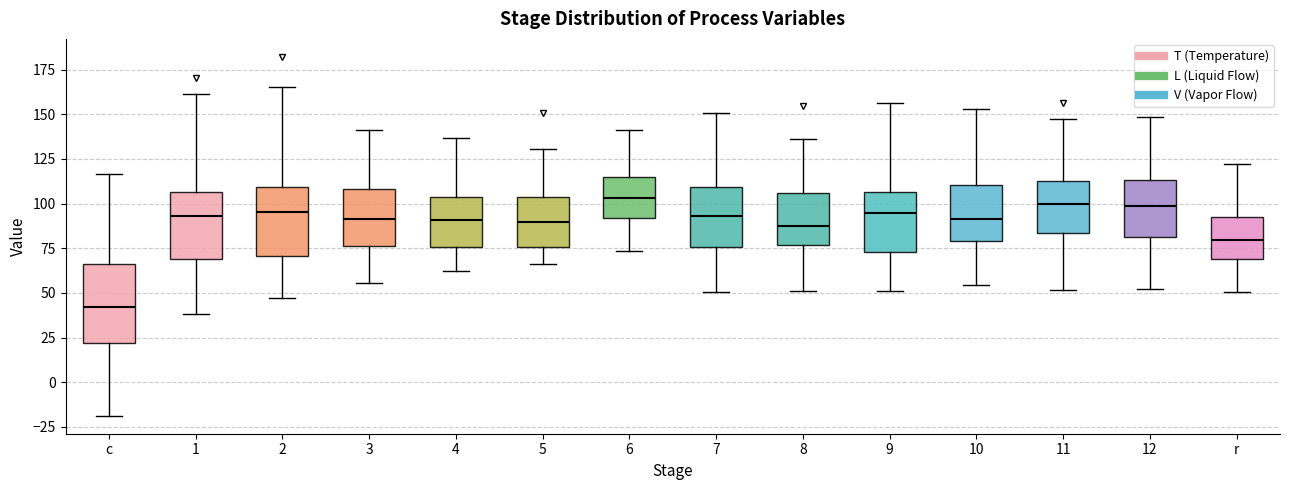

Reading left to right, transcribe this box plot: for each box, give where its median line is, the range the box spans, and where its two whiskers end, as read against the y-axis. The values are not printed on the chart, so give them approximately, as read against the axis.

c: median 40, box 20 to 65, whiskers -20 to 115
1: median 95, box 70 to 105, whiskers 40 to 160
2: median 95, box 70 to 110, whiskers 45 to 165
3: median 90, box 75 to 110, whiskers 55 to 140
4: median 90, box 75 to 105, whiskers 60 to 135
5: median 90, box 75 to 105, whiskers 65 to 130
6: median 105, box 90 to 115, whiskers 75 to 140
7: median 95, box 75 to 110, whiskers 50 to 150
8: median 85, box 75 to 105, whiskers 50 to 135
9: median 95, box 75 to 105, whiskers 50 to 155
10: median 90, box 80 to 110, whiskers 55 to 155
11: median 100, box 85 to 110, whiskers 50 to 145
12: median 100, box 80 to 115, whiskers 50 to 150
r: median 80, box 70 to 90, whiskers 50 to 120